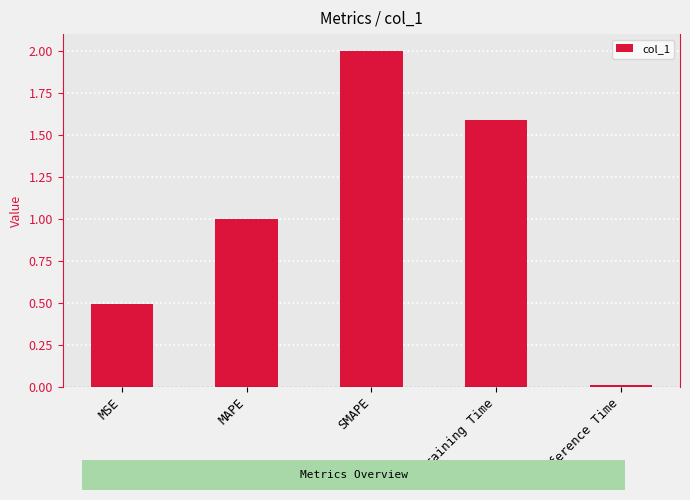

What is the label of the 1st bar from the left?

MSE